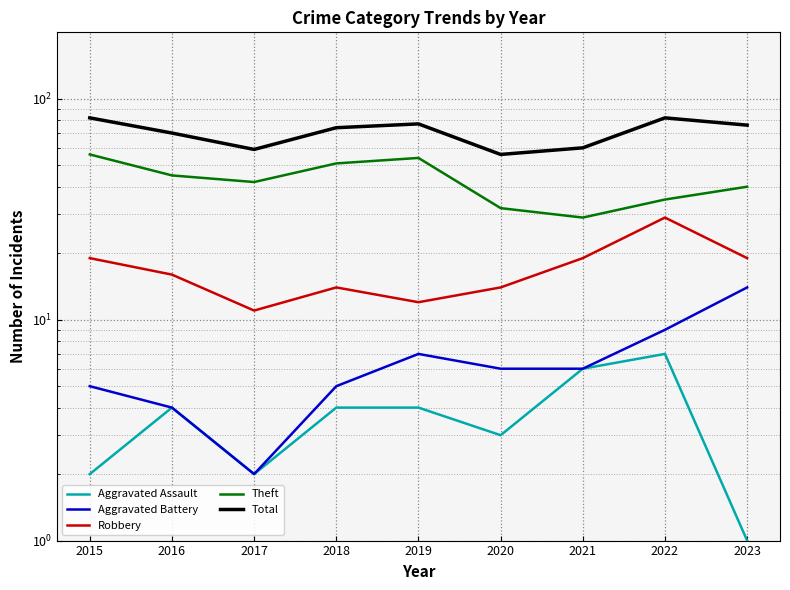

Rank the series by their maximum value, from lowest to highest.

Aggravated Assault, Aggravated Battery, Robbery, Theft, Total